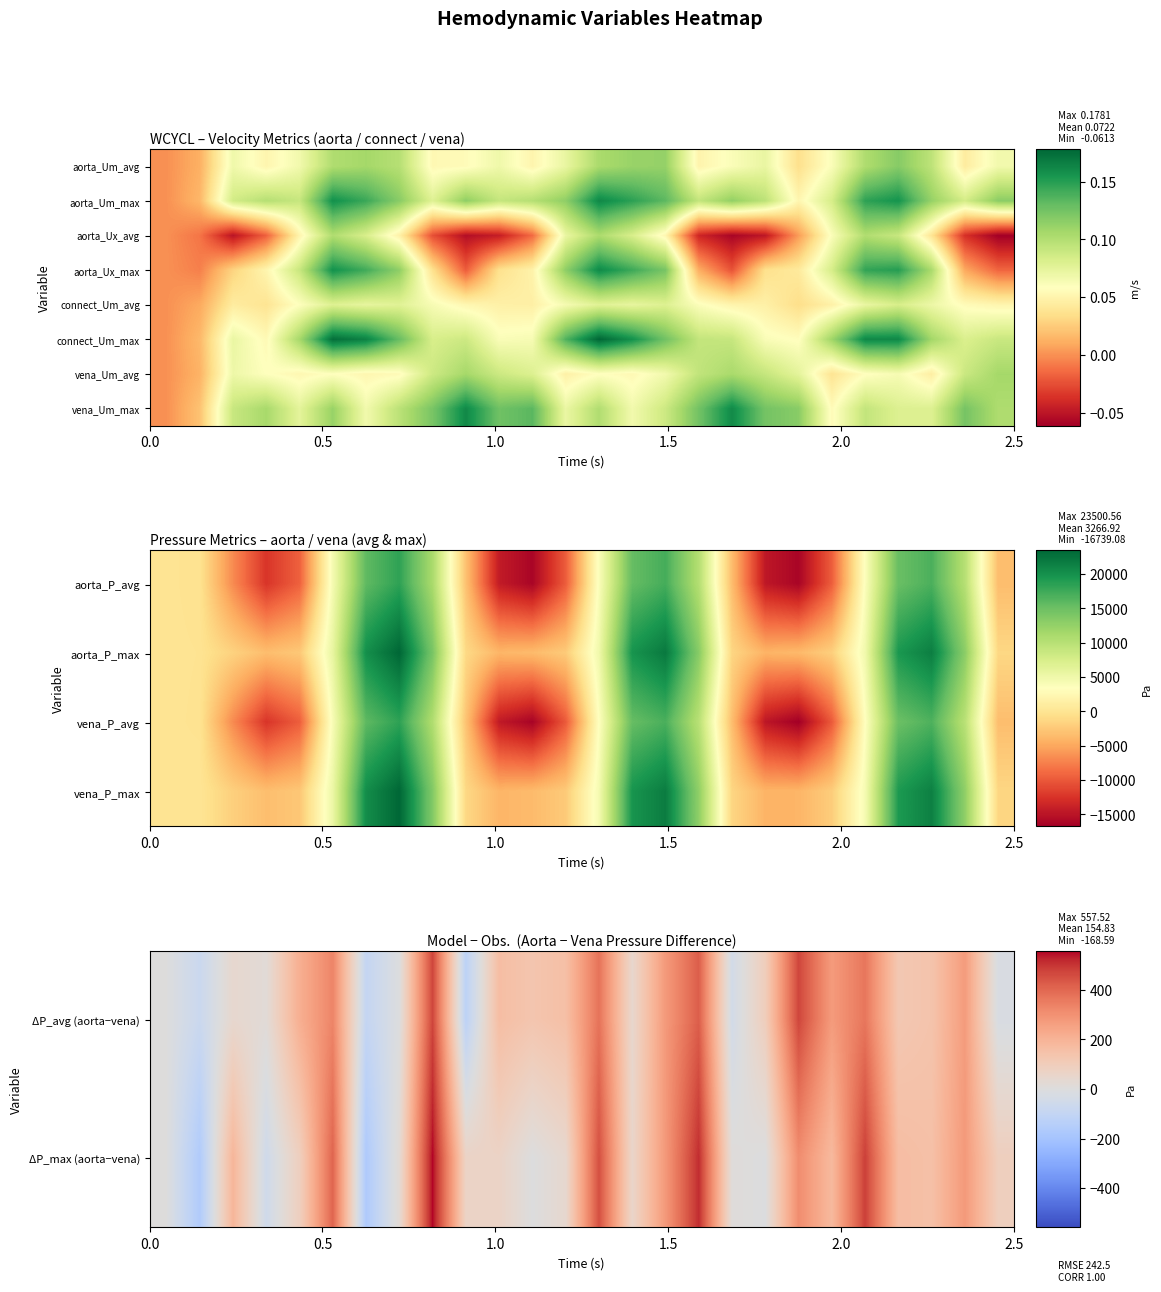

Reading right to left, list all the values displayed in this chart.

ΔP_avg (aorta−vena): -21.7	271.5	140.2	123.6	366.3	273.1	470.0	96.2	-44.5	420.0	278.3	45.9	374.1	157.5	132.8	163.4	-121.8	470.8	-4.2	-95.8	331.4	213.9	18.3	43.0	-72.6	0.0
ΔP_max (aorta−vena): 89.9	278.0	153.8	165.5	481.2	178.6	311.6	-5.8	9.4	513.5	280.1	56.1	450.9	42.5	-2.9	68.0	67.0	557.5	25.3	-168.6	406.4	87.6	-54.5	191.4	-161.1	0.0
vena_P_avg: -3350.0	9889.1	16660.9	15049.7	3302.1	-9896.0	-16739.1	-14765.6	-3369.4	9922.2	16865.7	15357.3	3418.6	-9905.0	-16372.6	-14515.6	-2933.9	10575.5	18341.6	15815.1	4112.1	-9657.5	-12374.0	-6813.2	-135.0	0.0
vena_P_max: -1367.9	12815.7	21395.2	19270.6	4309.1	-2126.6	-3999.0	-4071.0	-1438.8	12801.3	21700.6	19691.5	4447.3	-2359.1	-3541.8	-3974.3	-1211.8	13674.2	23475.3	20310.7	5314.8	-2601.7	-3294.9	-1923.6	75.3	0.0
connect_Um_avg: 0.1	0.1	0.1	0.1	0.1	0.0	0.0	0.0	0.1	0.1	0.1	0.1	0.1	0.1	0.0	0.0	0.1	0.1	0.1	0.1	0.1	0.1	0.0	0.0	0.0	0.0
connect_Um_max: 0.1	0.1	0.1	0.2	0.2	0.1	0.1	0.1	0.1	0.1	0.1	0.2	0.2	0.1	0.1	0.1	0.1	0.1	0.1	0.2	0.2	0.1	0.1	0.1	0.0	0.0
vena_Um_avg: 0.1	0.1	0.0	0.1	0.1	0.0	0.1	0.1	0.1	0.1	0.1	0.1	0.1	0.0	0.1	0.1	0.1	0.1	0.1	0.1	0.1	0.1	0.1	0.1	0.0	0.0
vena_Um_max: 0.1	0.1	0.1	0.1	0.1	0.1	0.1	0.1	0.2	0.1	0.1	0.1	0.1	0.1	0.1	0.1	0.2	0.1	0.1	0.1	0.1	0.1	0.1	0.1	0.0	0.0